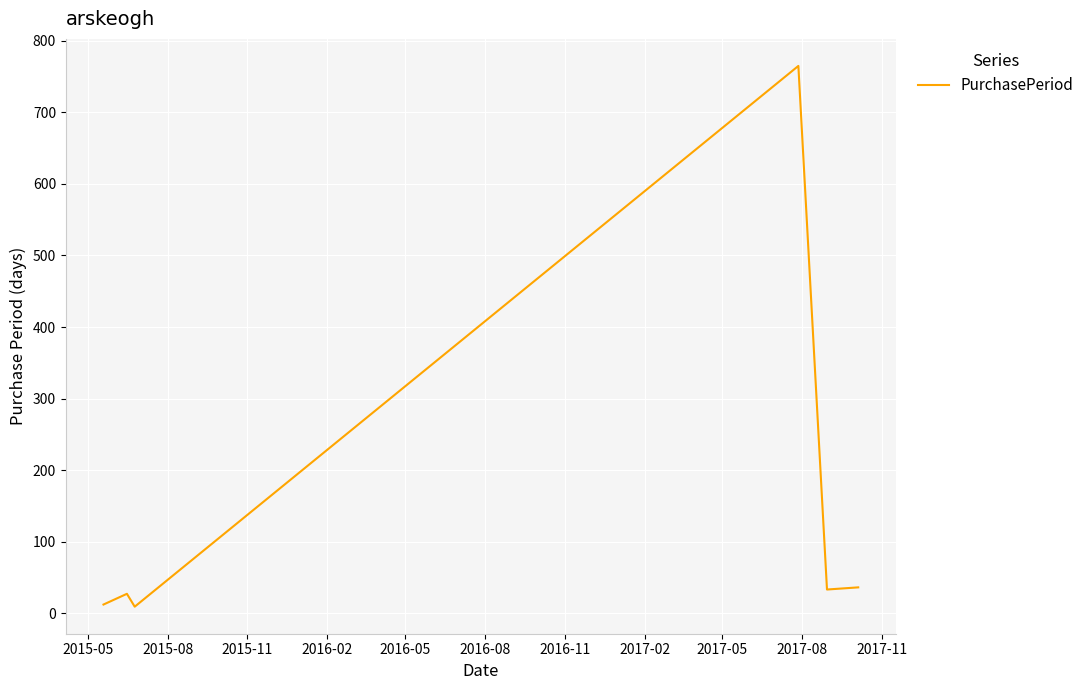

What is the greatest value displayed?

765